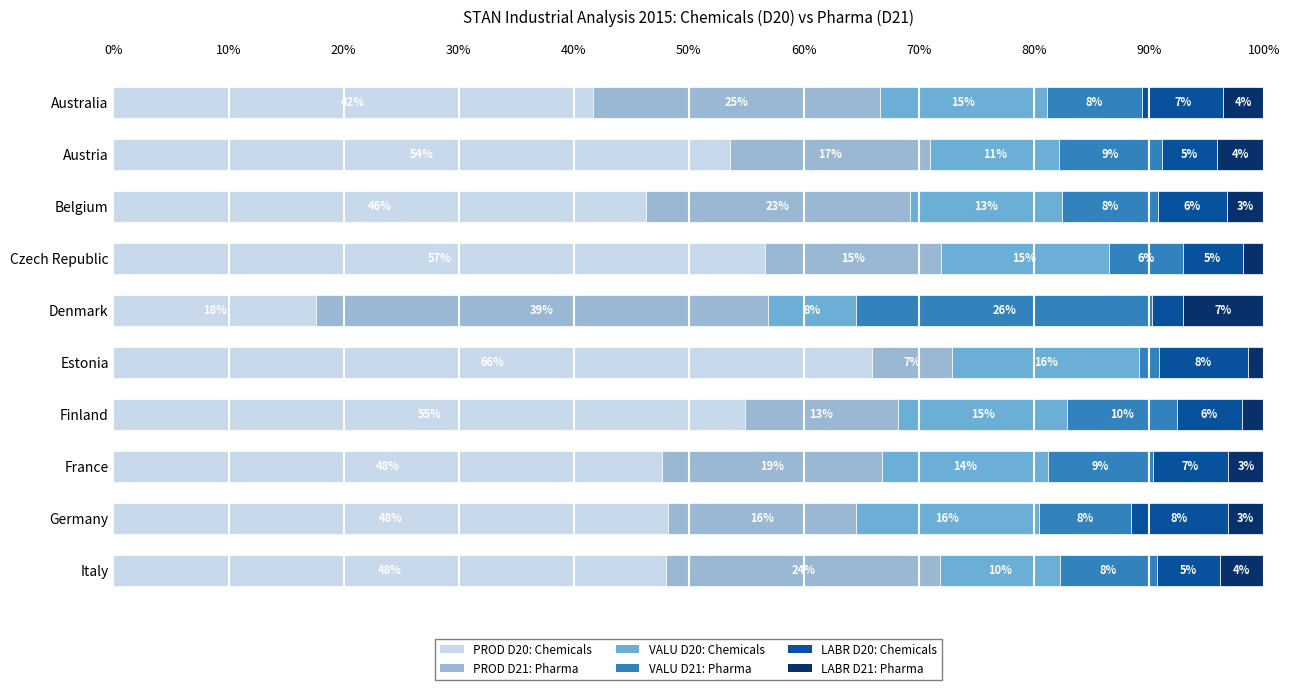

What are all the series names shown in the legend?

PROD D20: Chemicals, PROD D21: Pharma, VALU D20: Chemicals, VALU D21: Pharma, LABR D20: Chemicals, LABR D21: Pharma